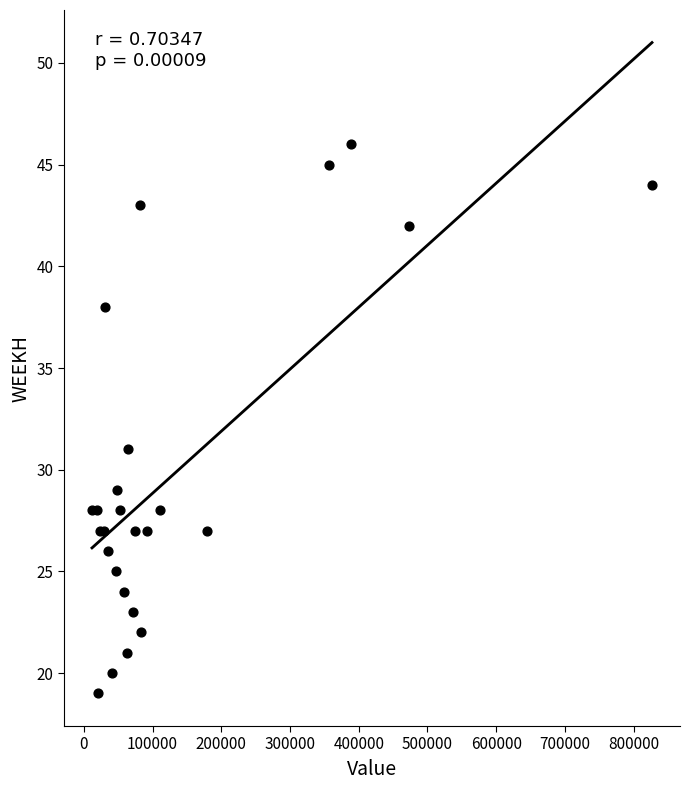

What Y value in the scatter plot is closest to 32?

31